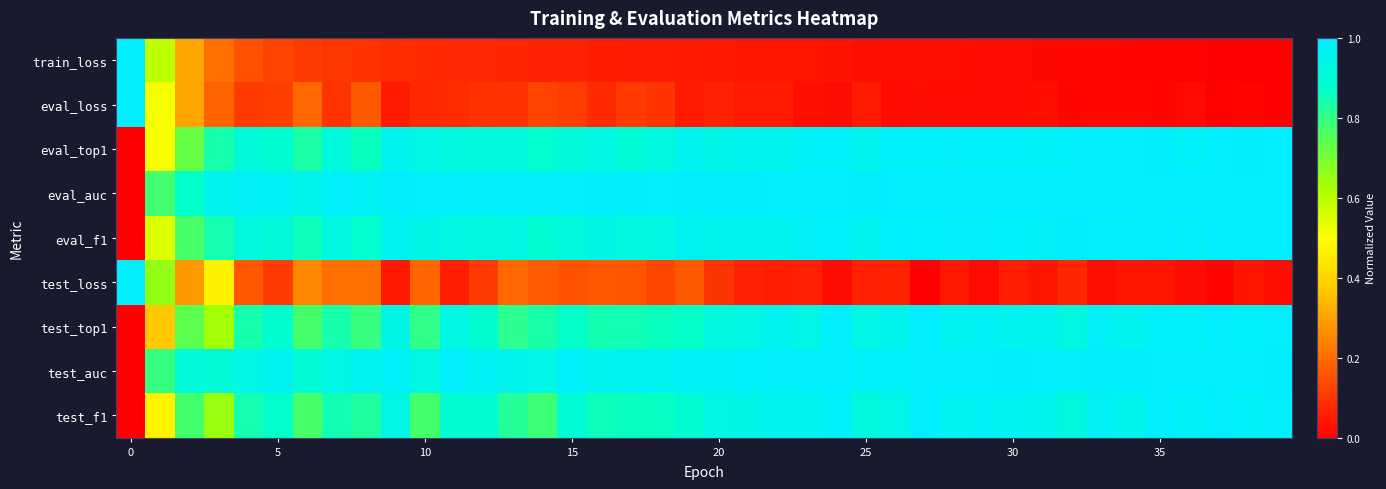

What is the maximum value shown in the chart?

1.0